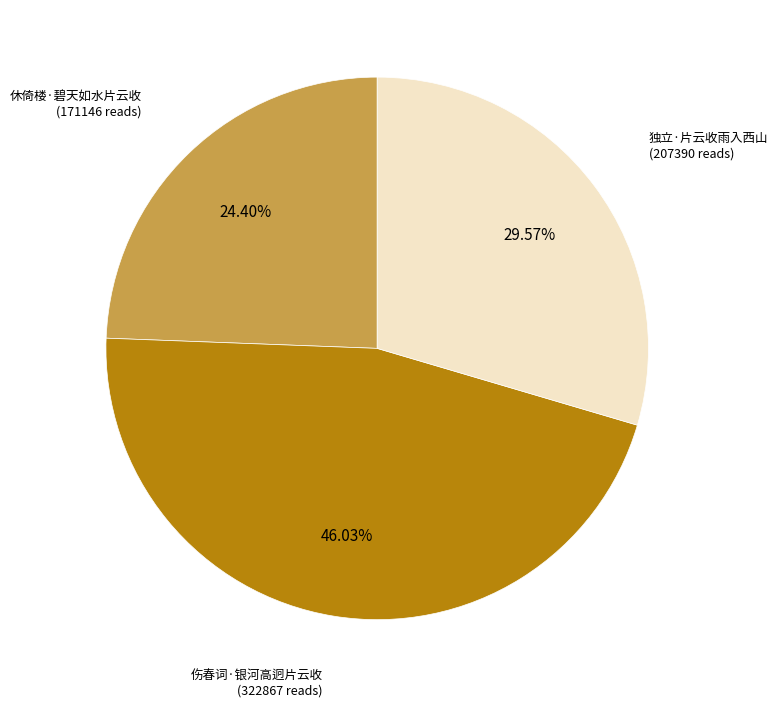

Is there a majority slice in this chart?

No